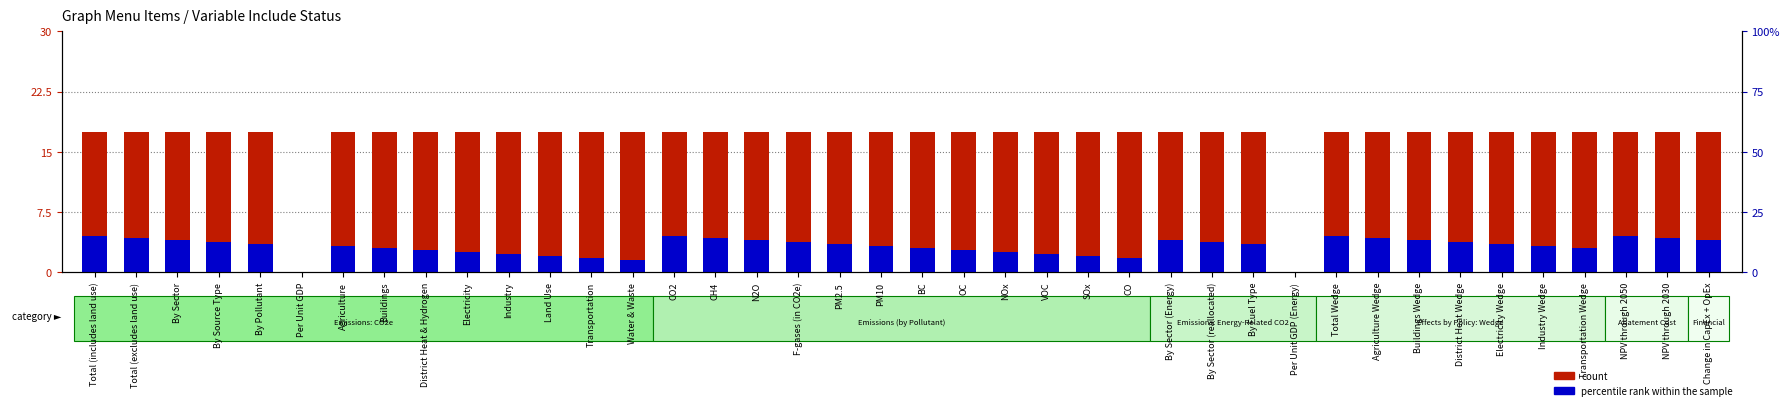

Are the bars horizontal?

No